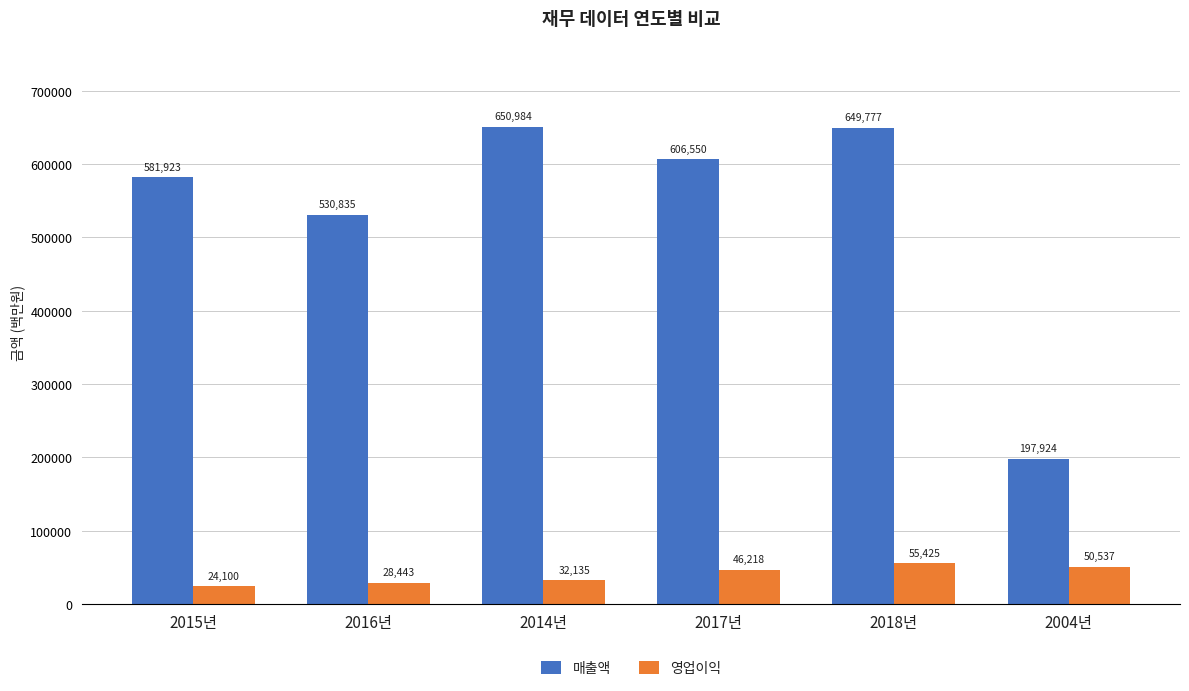

What is the value of the 영업이익 bar at the 2nd from the left?

28443.2